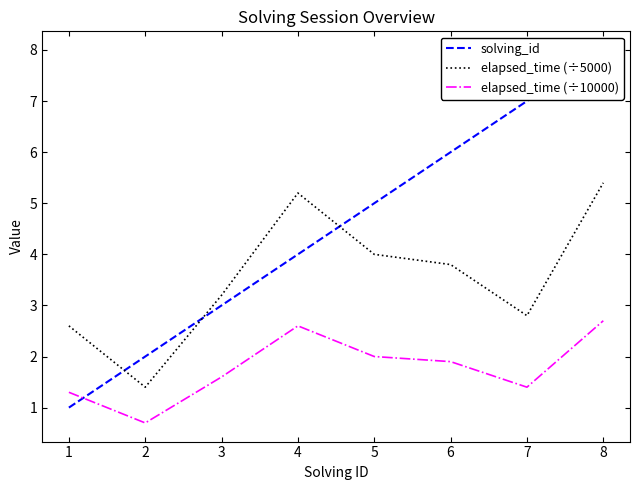

What is the minimum value for elapsed_time (÷5000)?

1.4